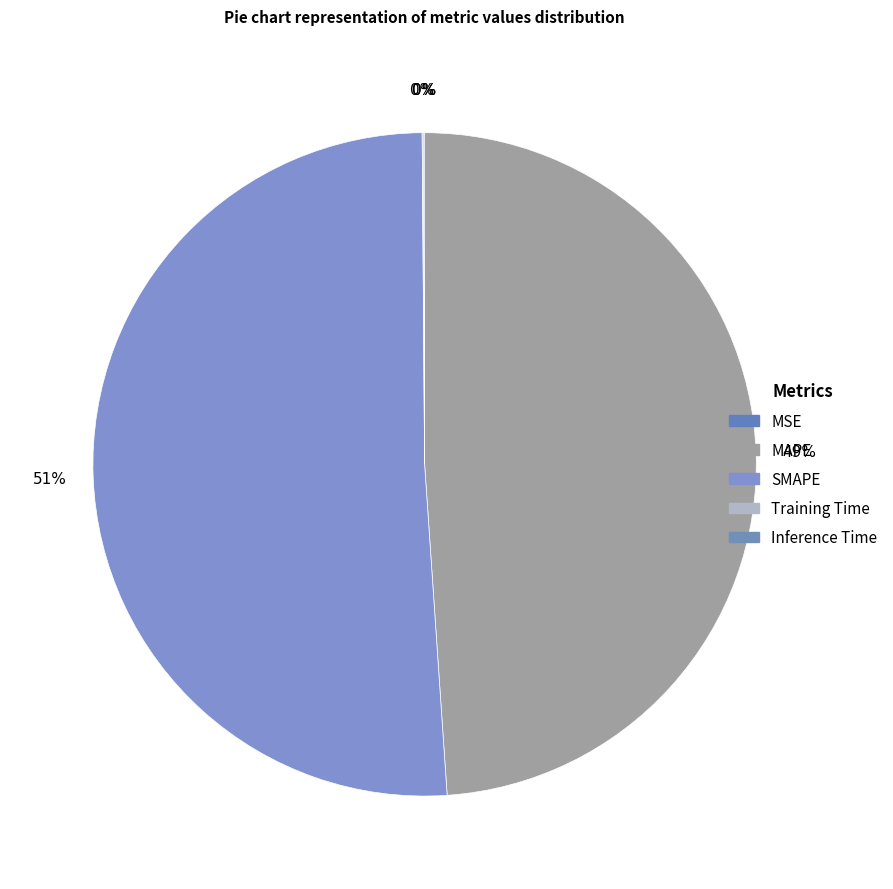

Rank the categories by value from lowest to highest.

MSE, Training Time, Inference Time, MAPE, SMAPE